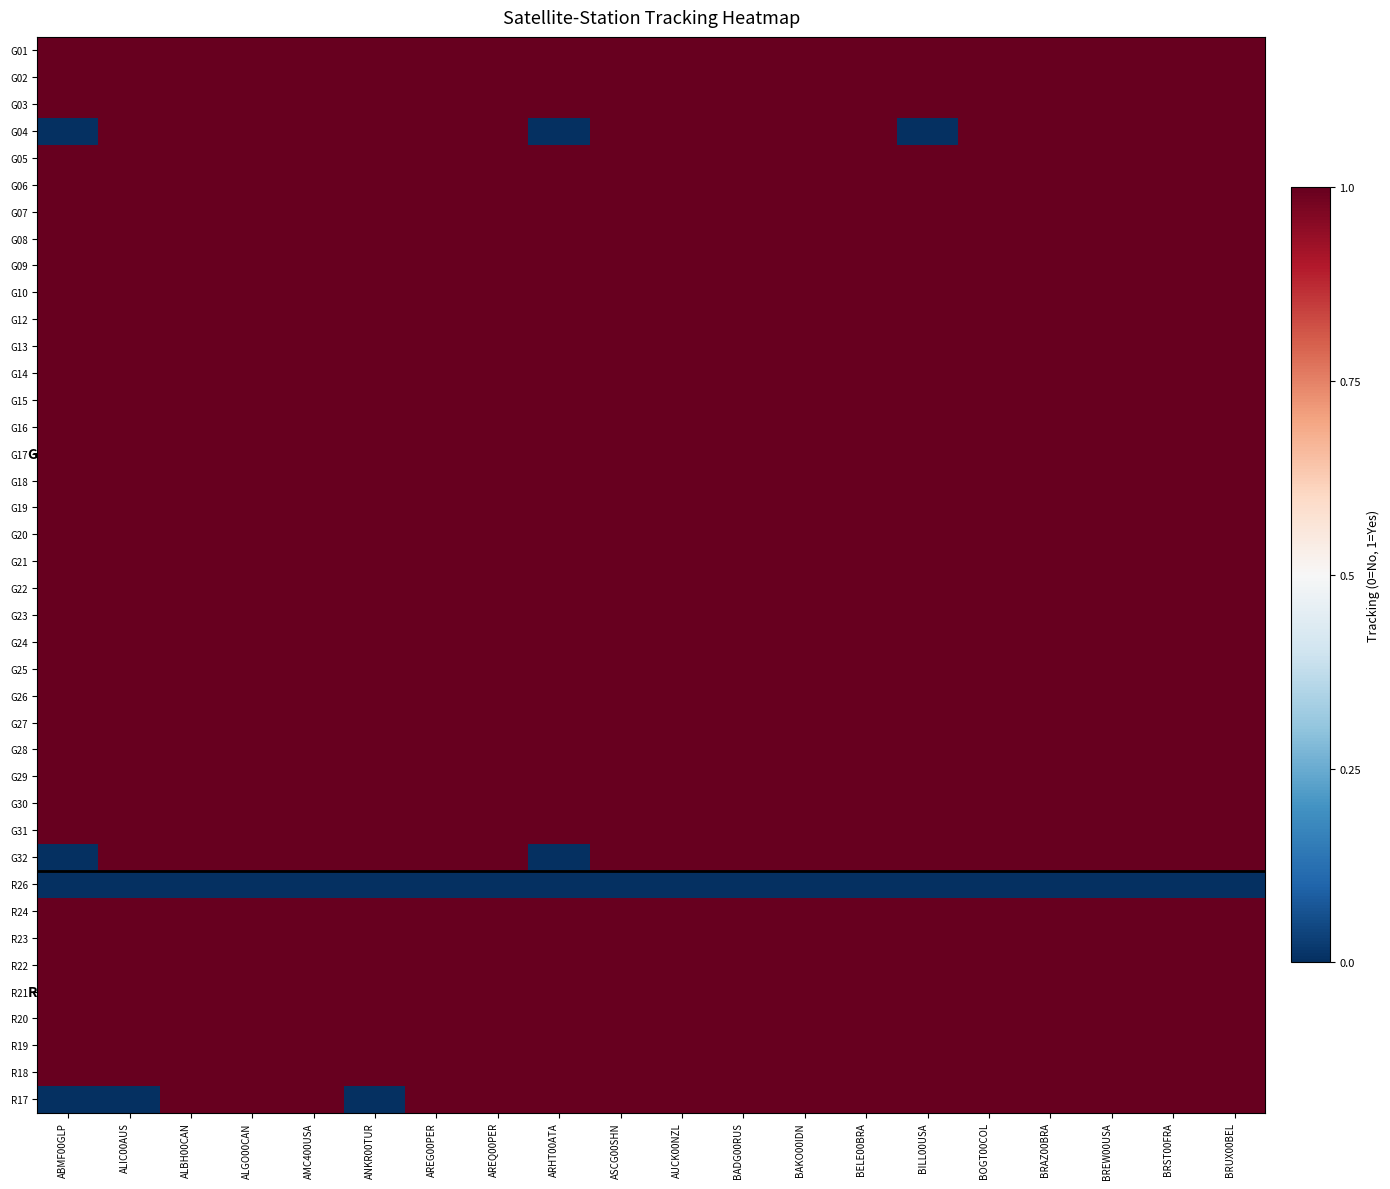

Between BOGT00COL and ALBH00CAN, which is larger?

BOGT00COL